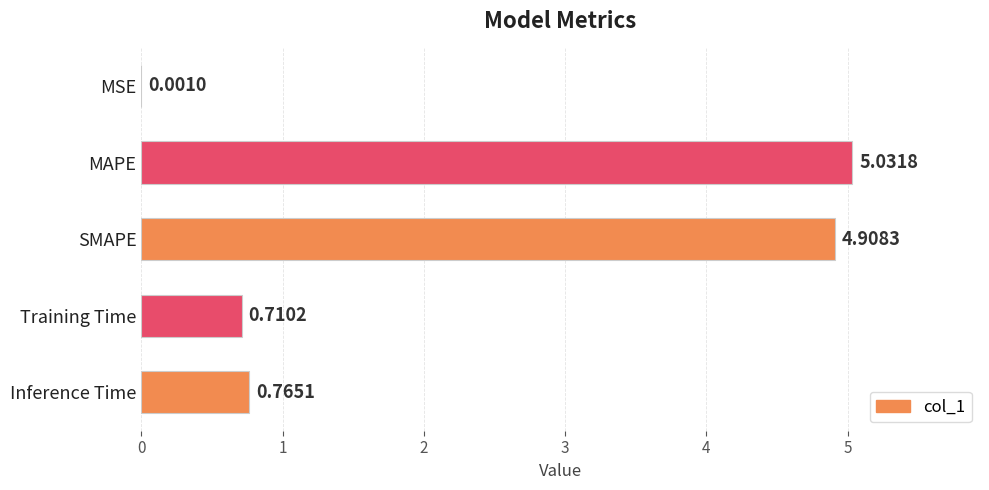

How many data points does each series have?

5